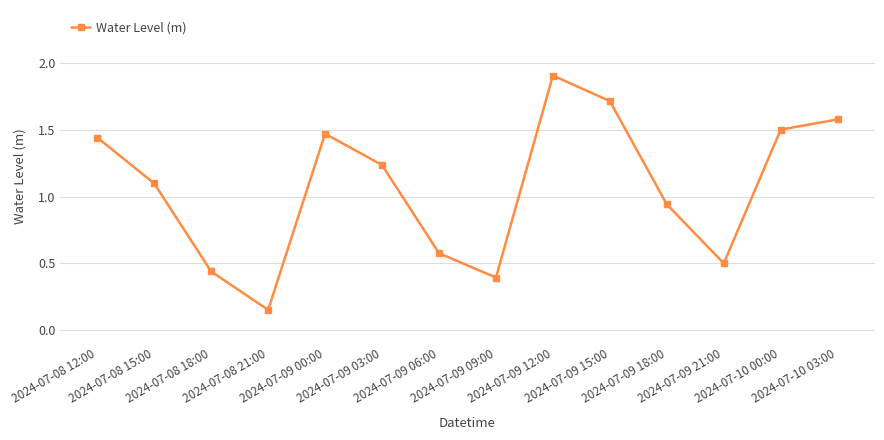

What is the difference between the maximum and minimum values?

1.8